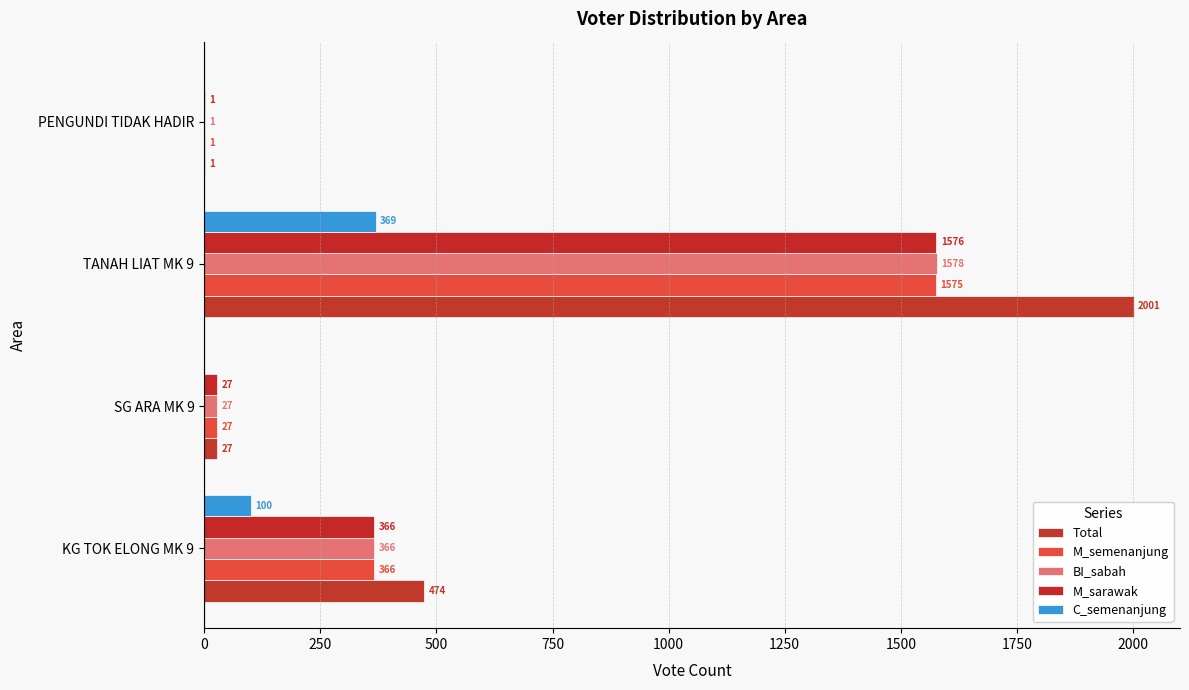

How many series are shown in this chart?

5